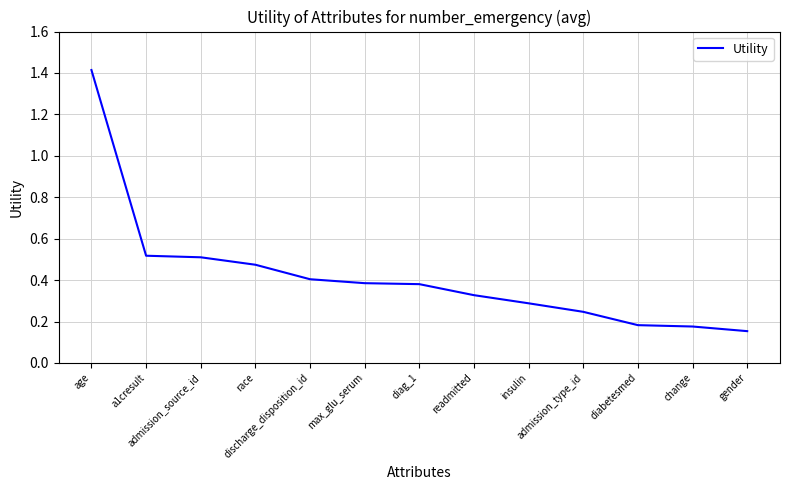

Where is the data nearest to the value 0?

gender